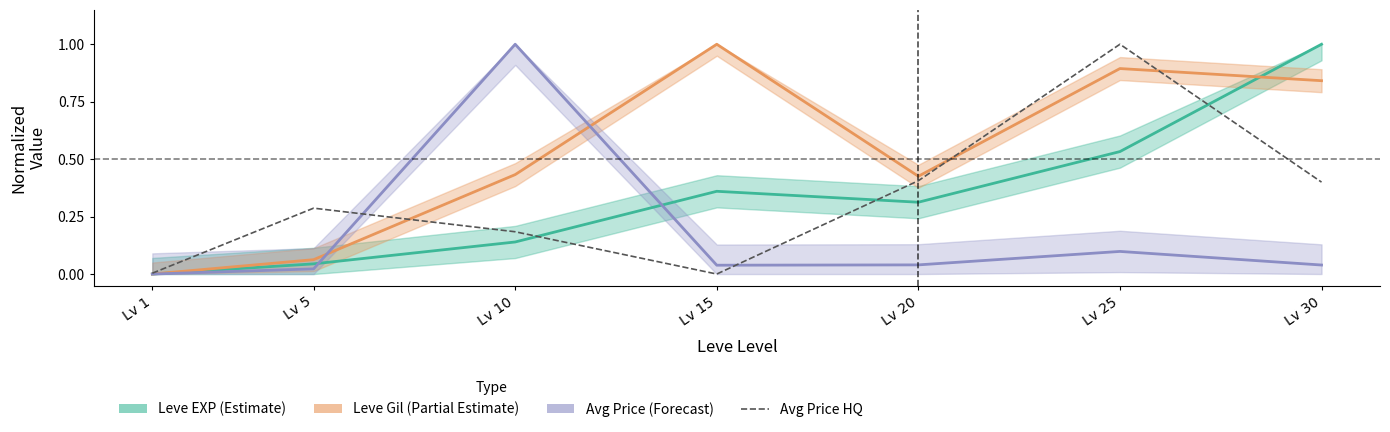

The value of Leve Gil (Partial Estimate) at Lv 10 is 0.4. True or false?

True